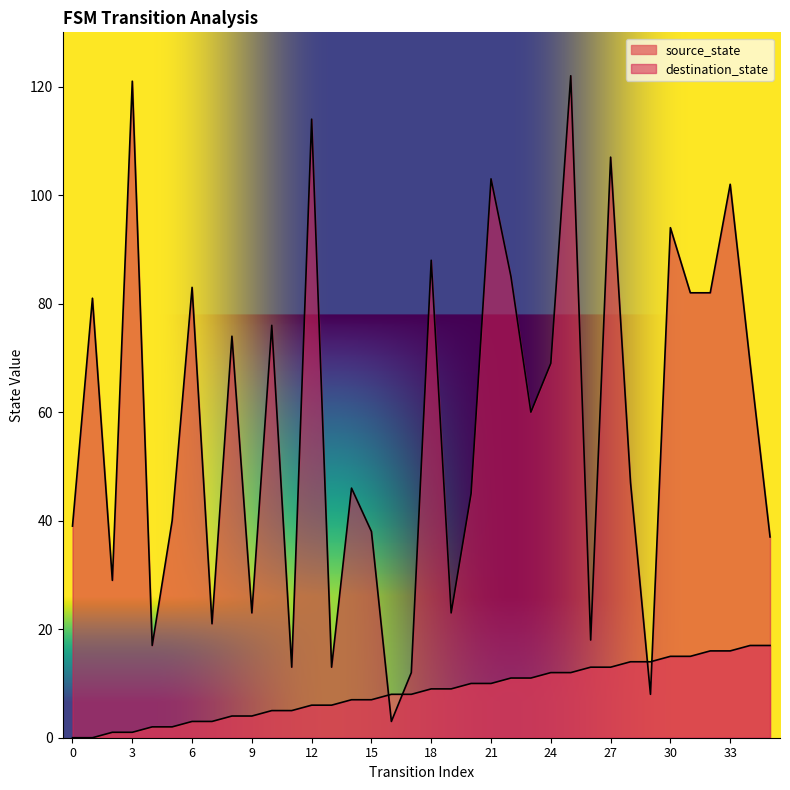

At which category does destination_state reach its first local peak?

1